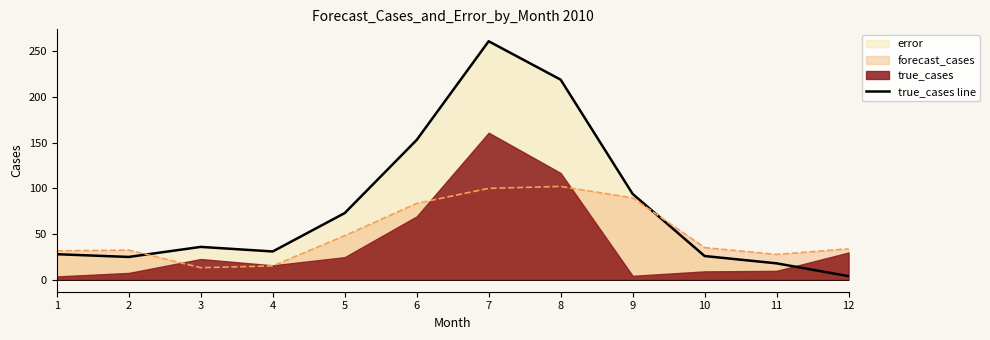

Reading right to left, list all the values displayed in this chart.

4	18	26	94	219	261	153	73	31	36	25	28